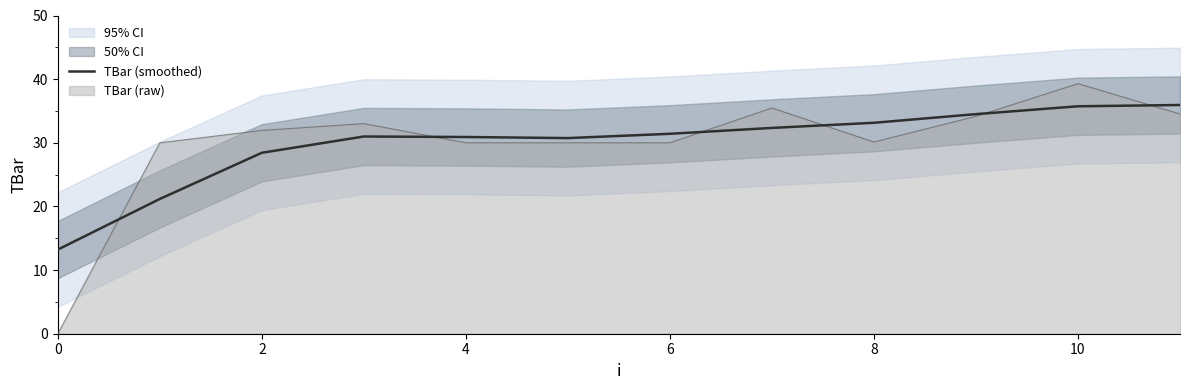

The TBar (smoothed) series shows 31.4 at 6. True or false?

True